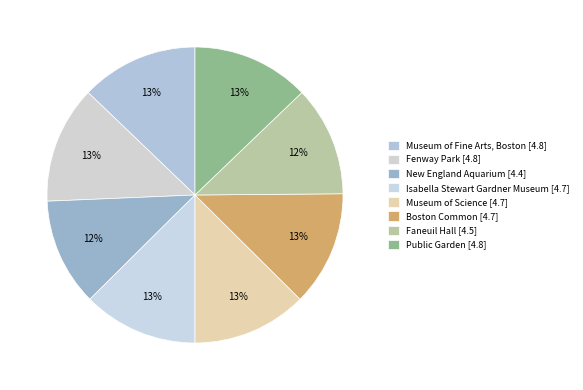

Is there a majority slice in this chart?

No